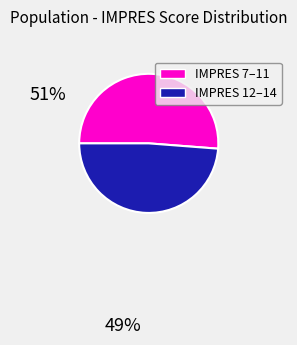

Is there any slice that represents more than half of the pie?

Yes